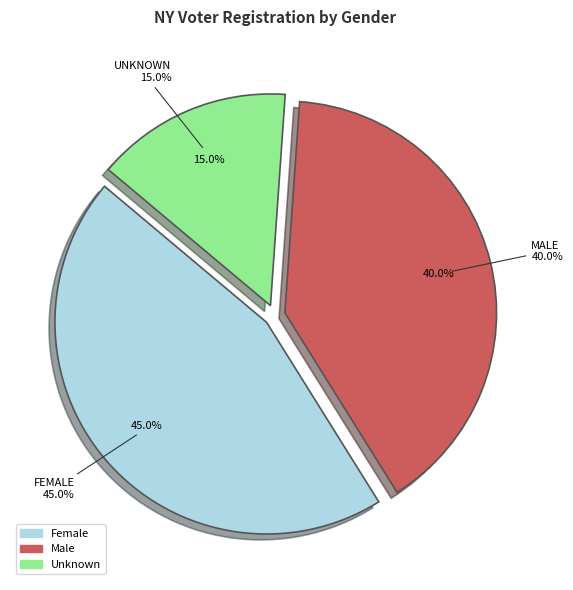

Is Male the majority of the pie?

No